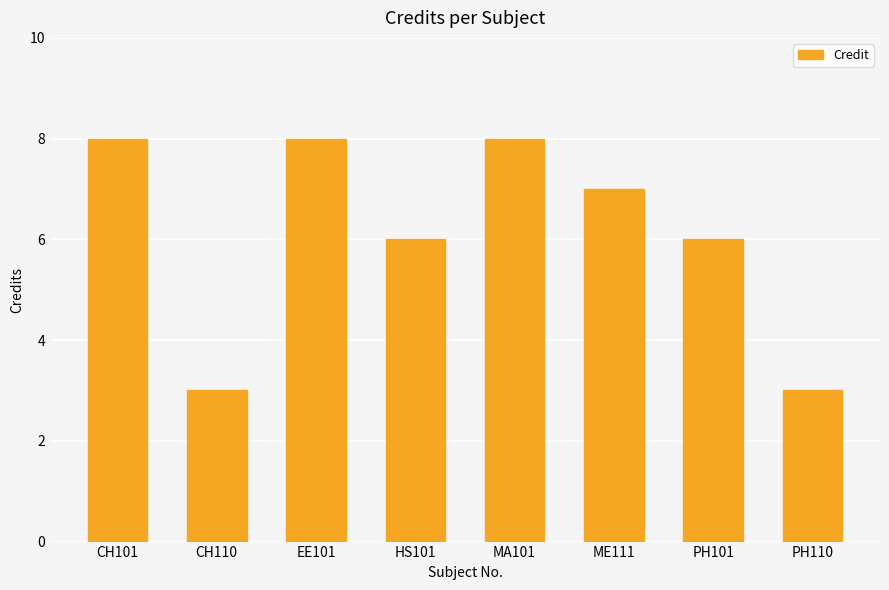

Which has a higher value, EE101 or PH110?

EE101